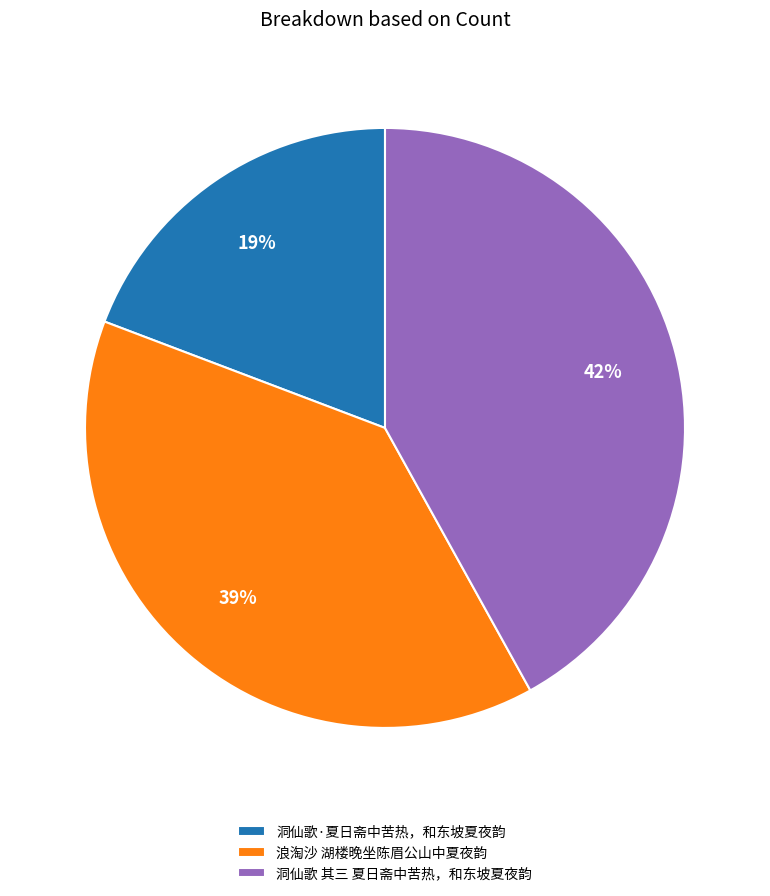

What is the largest slice in the pie chart?

洞仙歌 其三 夏日斋中苦热，和东坡夏夜韵